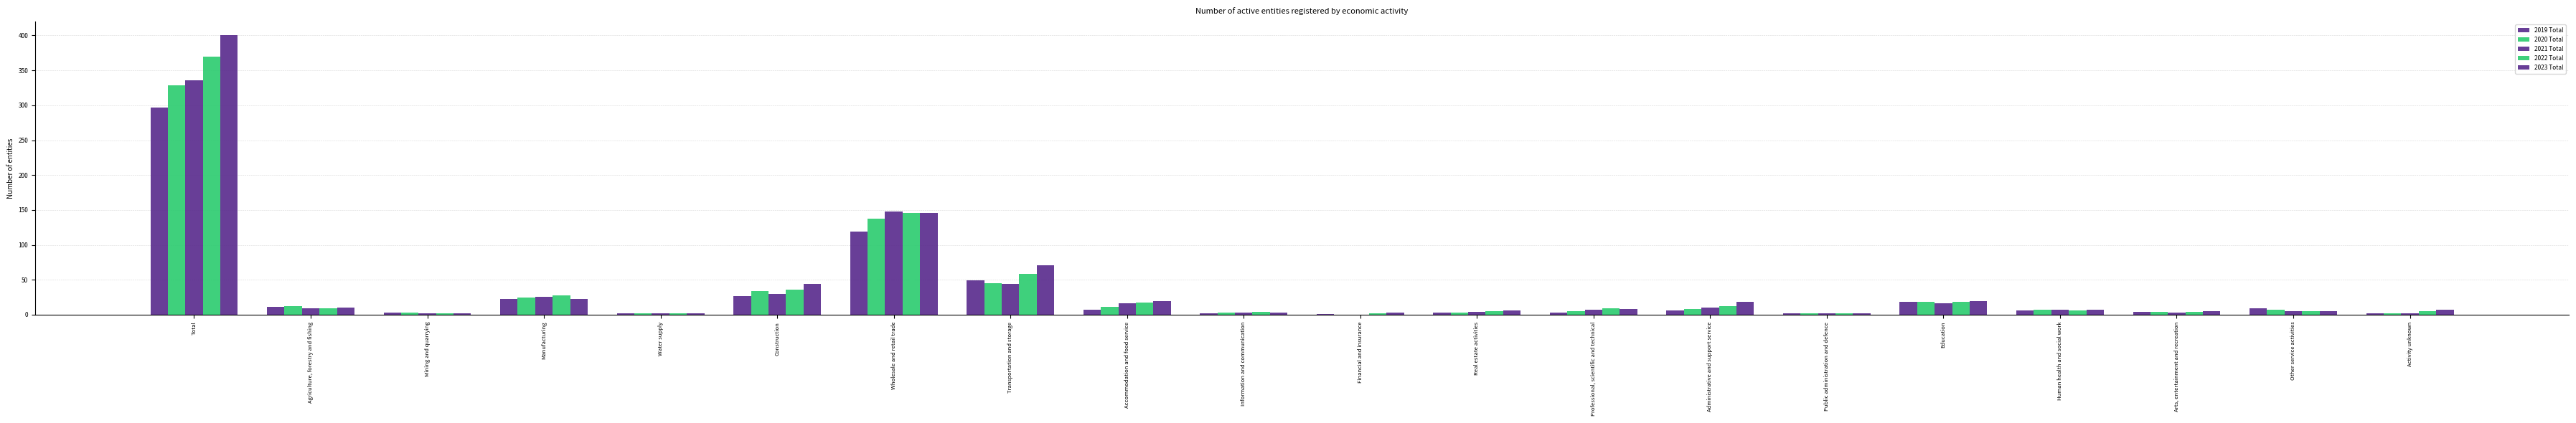

How many groups of bars are there?

20